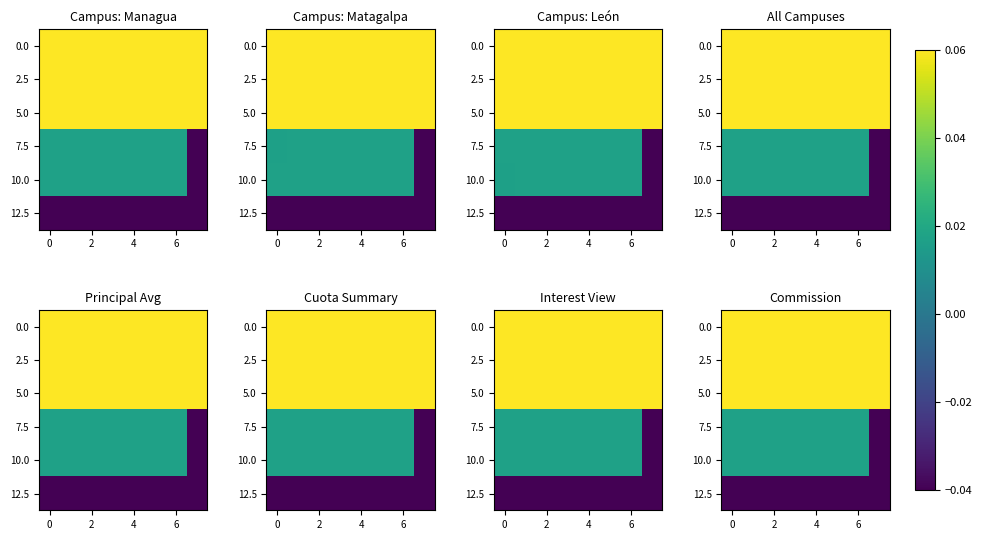

At which label does 7.5 reach its peak?

6